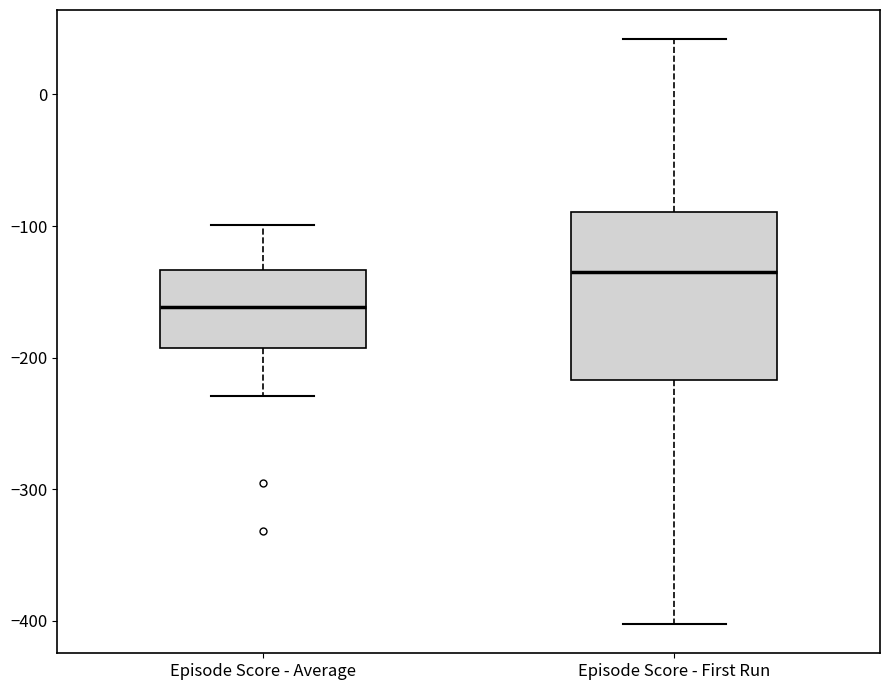

Reading left to right, transcribe this box plot: for each box, give where its median line is, the range the box spans, and where its two whiskers end, as read against the y-axis. The values are not printed on the chart, so give them approximately, as read against the axis.

Episode Score - Average: median -160, box -190 to -130, whiskers -230 to -100
Episode Score - First Run: median -130, box -220 to -90, whiskers -400 to 40